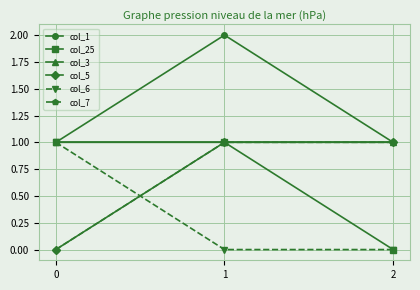

What is the maximum value shown in the chart?

2